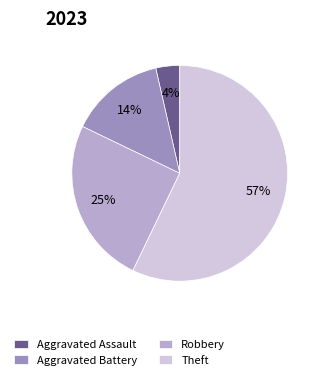

Rank the categories by value from highest to lowest.

Theft, Robbery, Aggravated Battery, Aggravated Assault